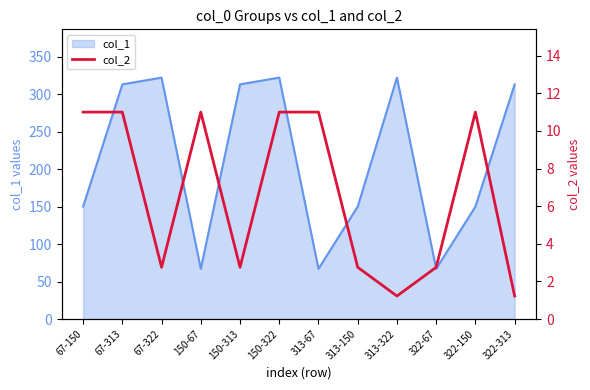

Where is the first local minimum?

67-322